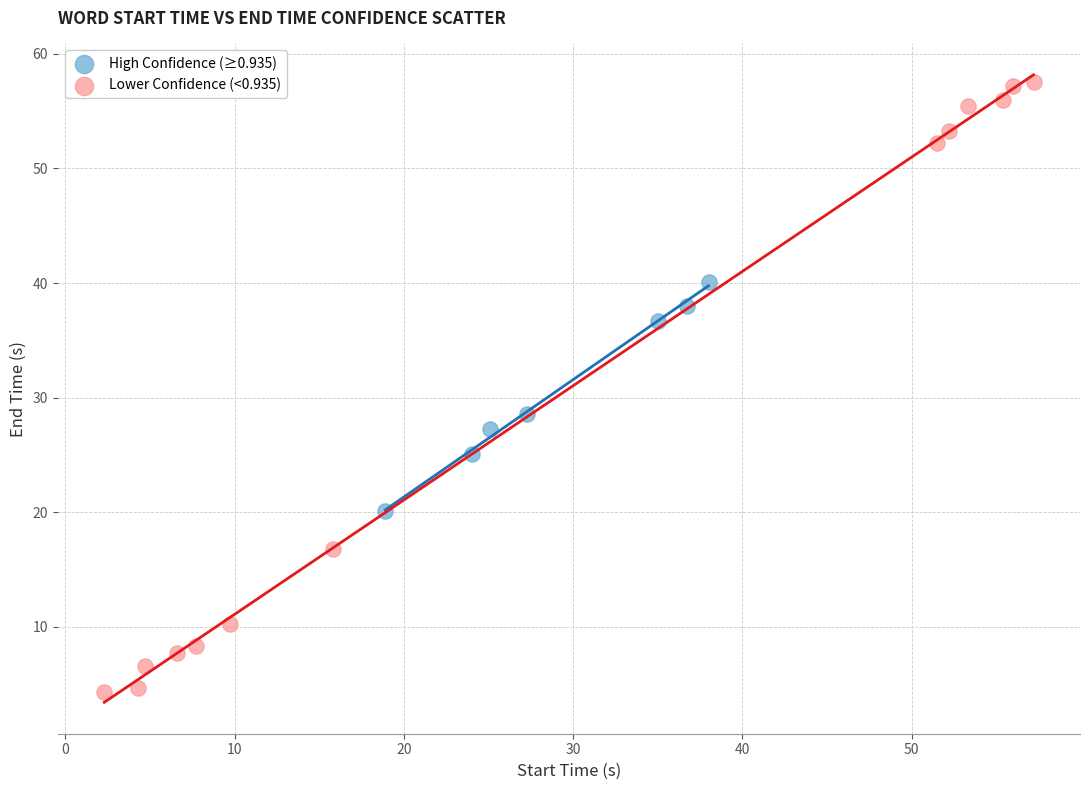

Which series has the largest Y range (max minus min)?

Lower Confidence (<0.935)